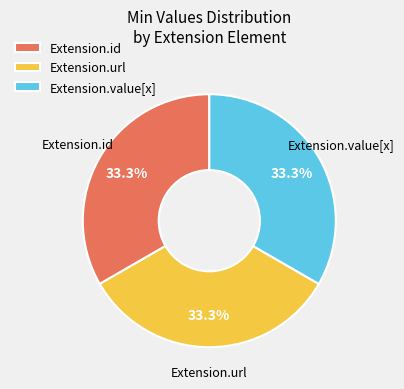

Approximately how many times larger is the value at Extension.value[x] compared to Extension.url?

1.0